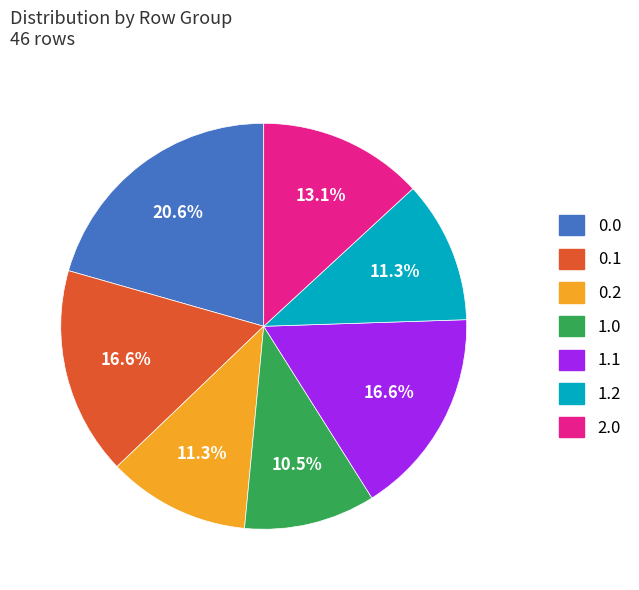

What percentage do 0.0 and 1.2 together represent?

31.9%